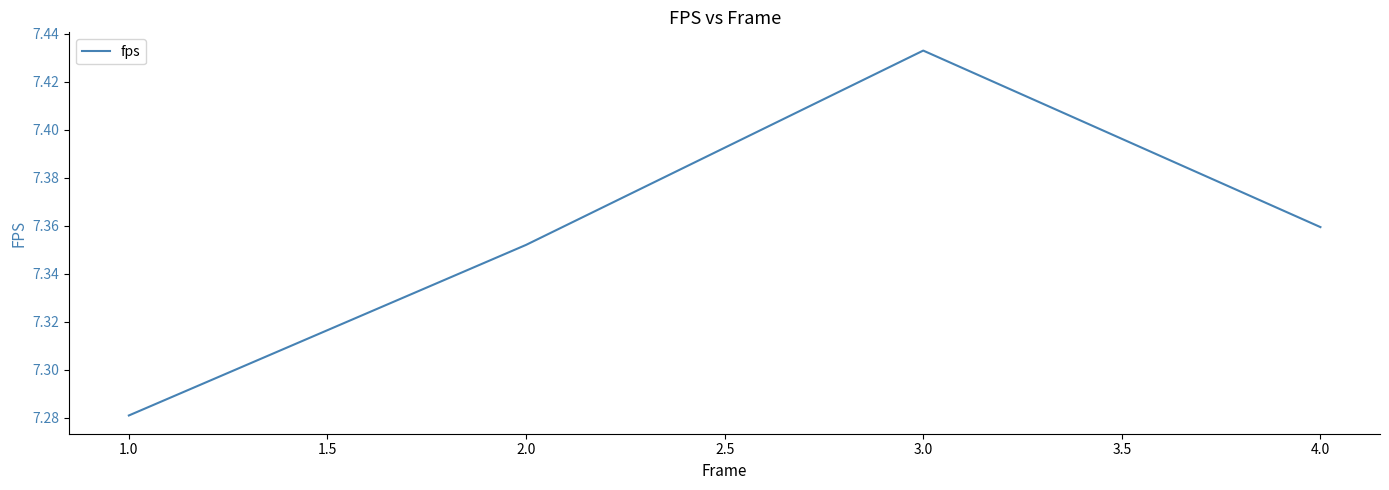

At which category does the chart reach its minimum across all series?

1.0